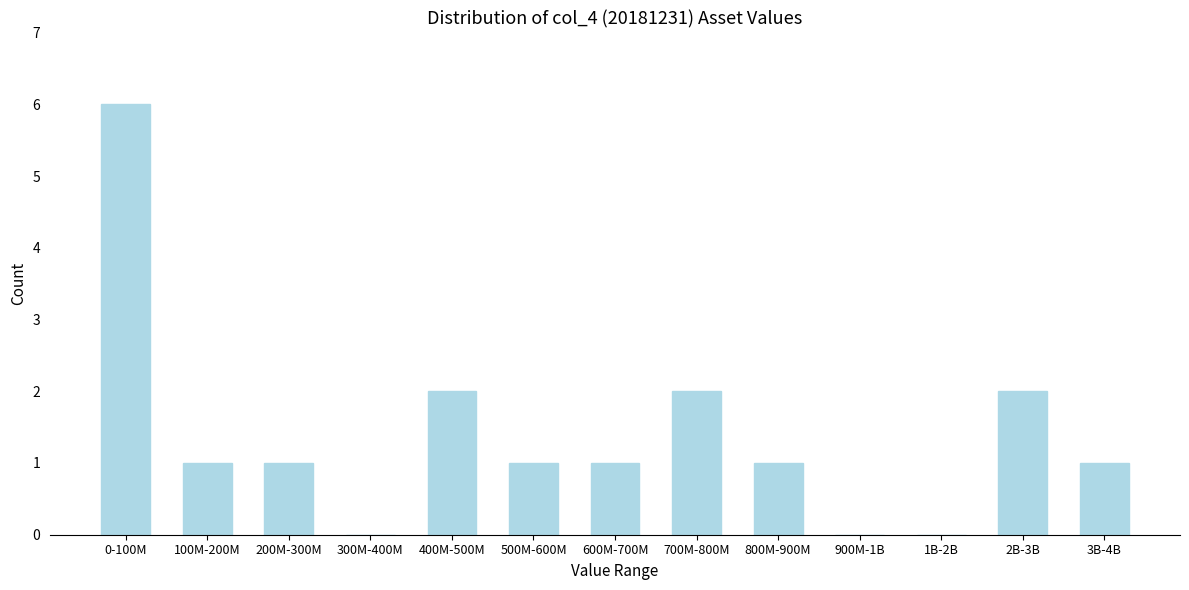

What is the change in value from 200M-300M to 700M-800M?

+1